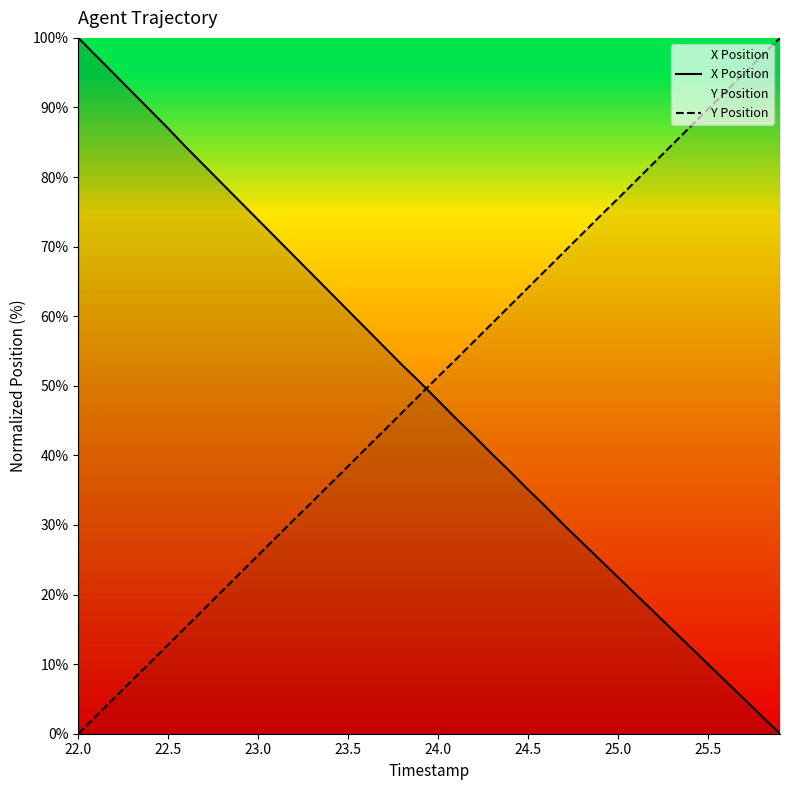

What is the spread (max minus min) of values at 23.0?

48.2